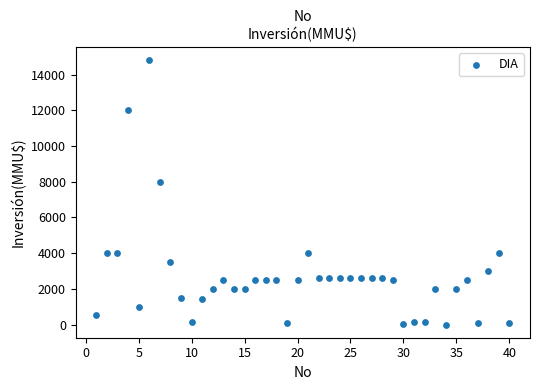

What is the range of Y values (max minus min)?

14800